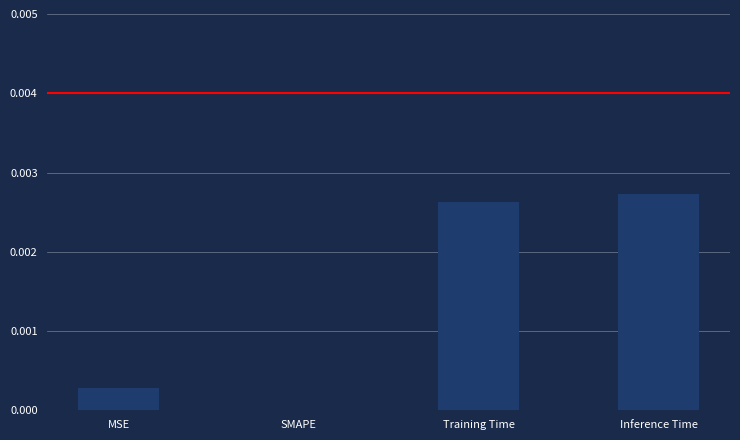

Which has a higher value, Training Time or SMAPE?

Training Time